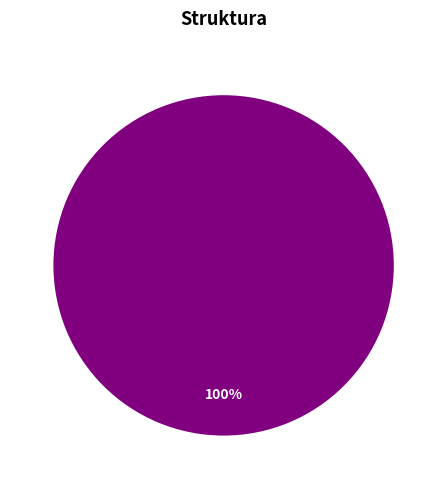

To the nearest percent, what portion does 1 represent?

100%